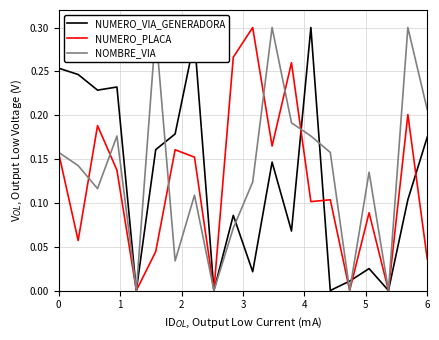

What is the average value of the NOMBRE_VIA series?

0.1